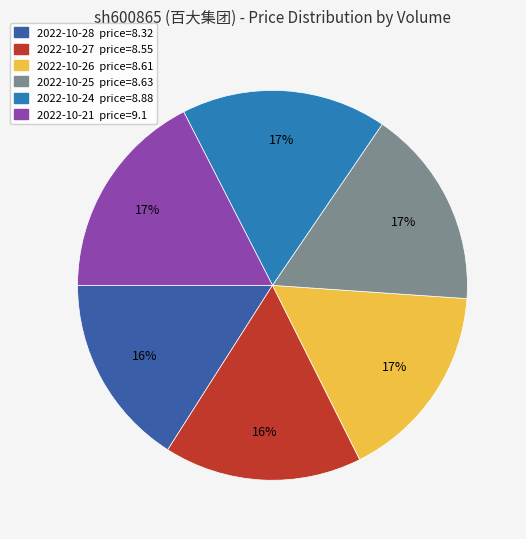

Is there a majority slice in this chart?

No